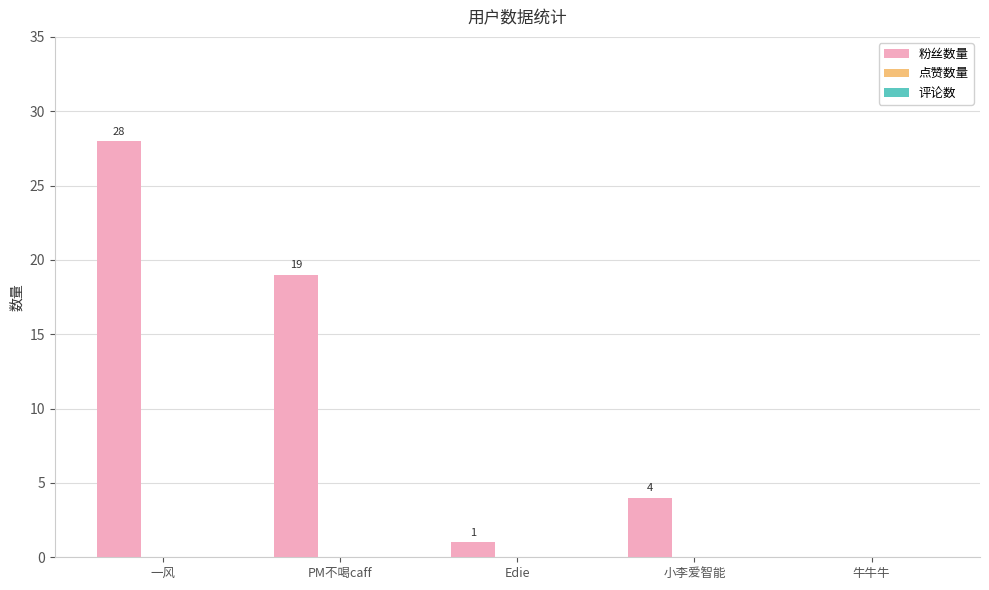

Which label corresponds to the largest value in the chart?

一风